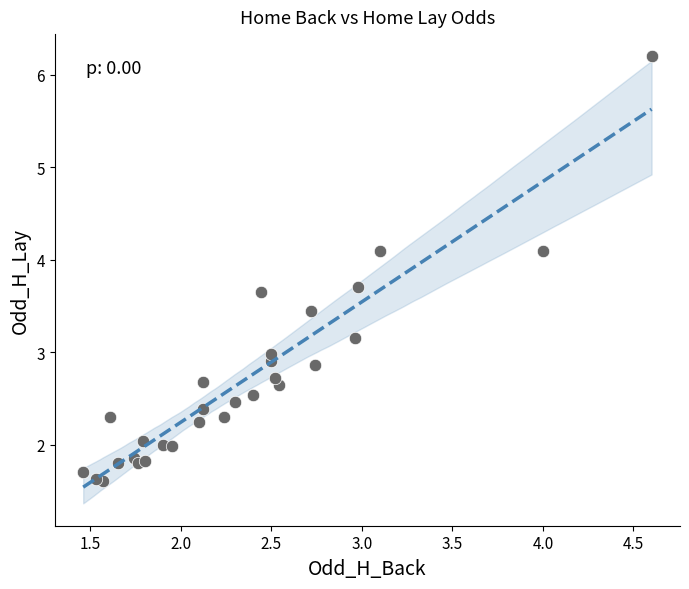

What is the range of X values (max minus min)?

3.1